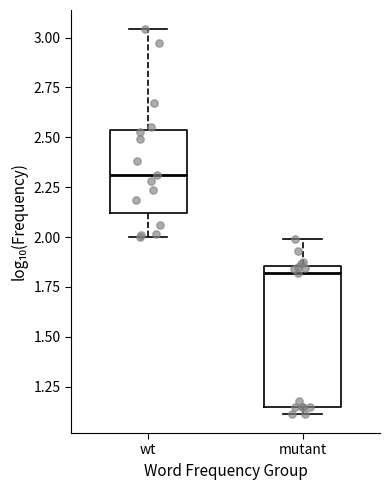

Reading left to right, read every box against the y-axis: the position of its median line, the range the box covers, and the ends of its whiskers. The values are not printed on the chart, so give them approximately, as read against the axis.

wt: median 2.30, box 2.10 to 2.55, whiskers 2.00 to 3.05
mutant: median 1.80, box 1.15 to 1.85, whiskers 1.10 to 2.00